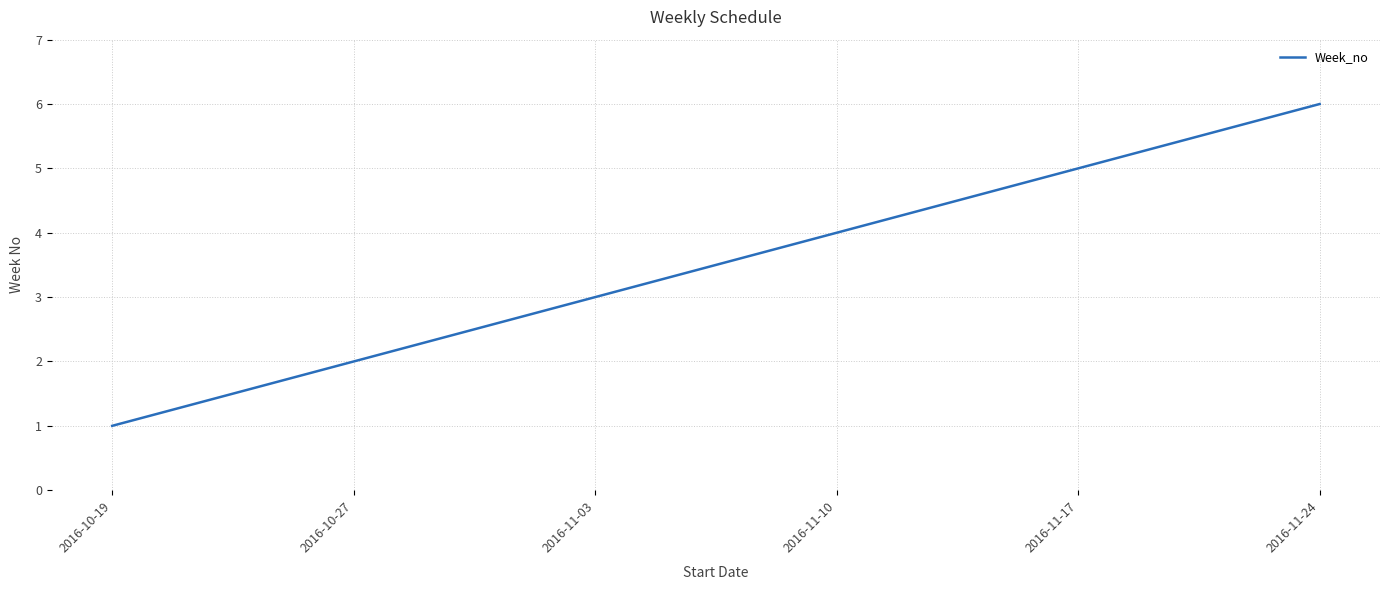

What value does the data have at 2016-11-24?

6